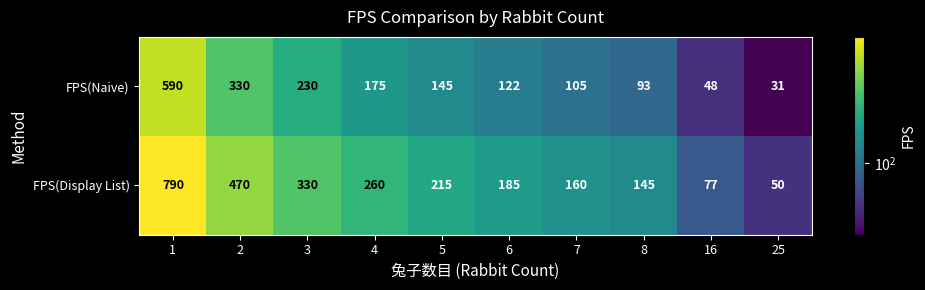

The FPS(Display List) series shows 725 at 2. True or false?

False